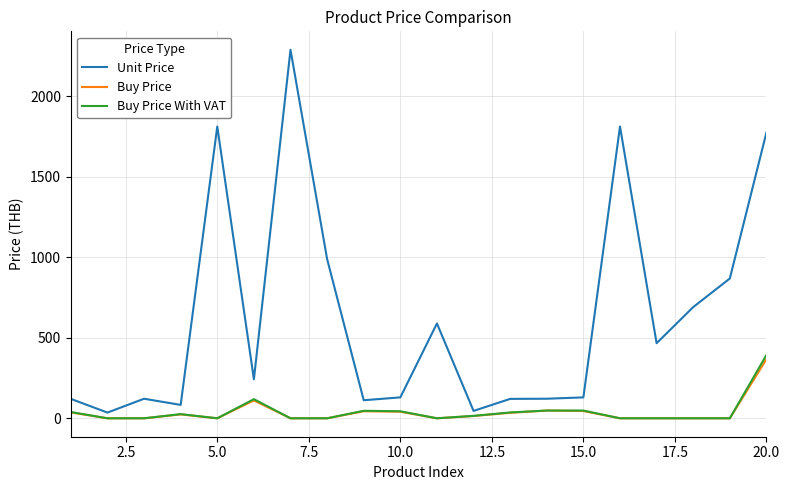

What is the maximum value shown in the chart?

2288.8